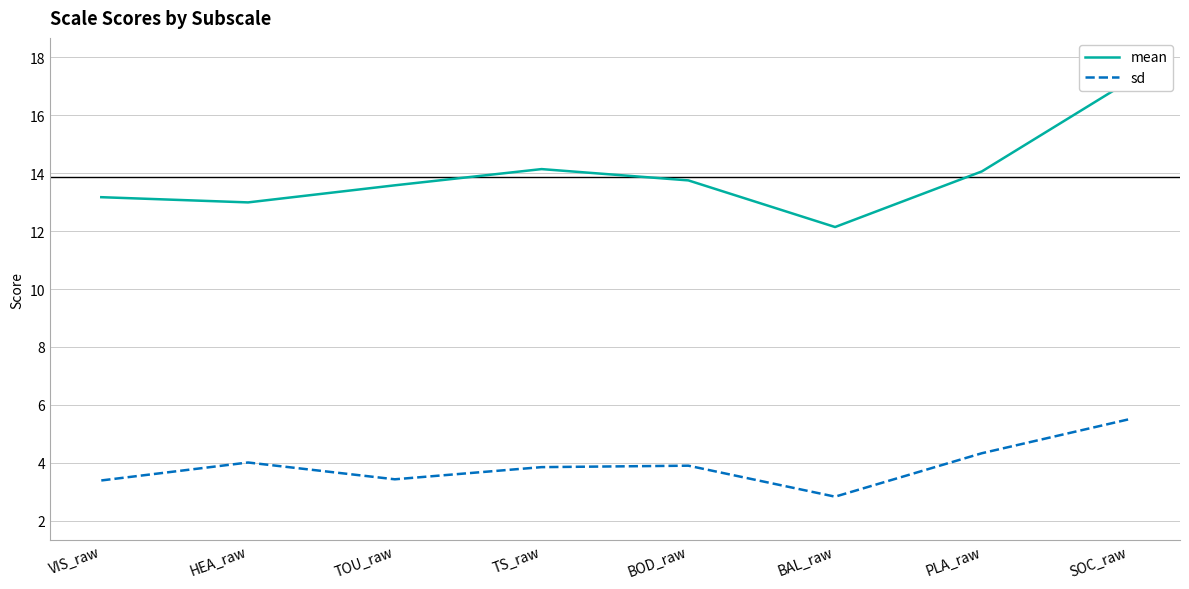

How many data points in mean are less than 13?

2